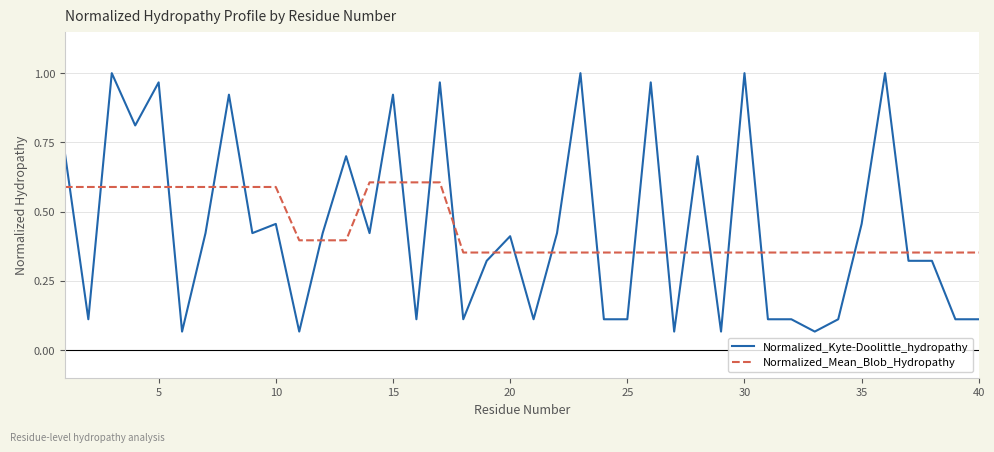

How many times do Normalized_Mean_Blob_Hydropathy and Normalized_Kyte-Doolittle_hydropathy cross each other?

23